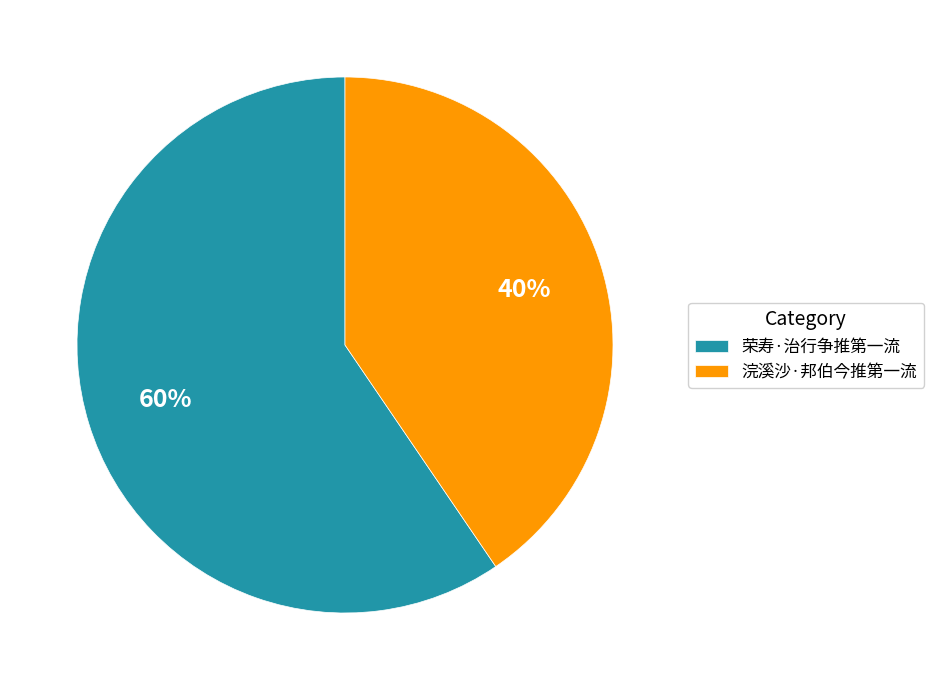

Is it true that 荣寿·治行争推第一流 is 60% of the pie?

True